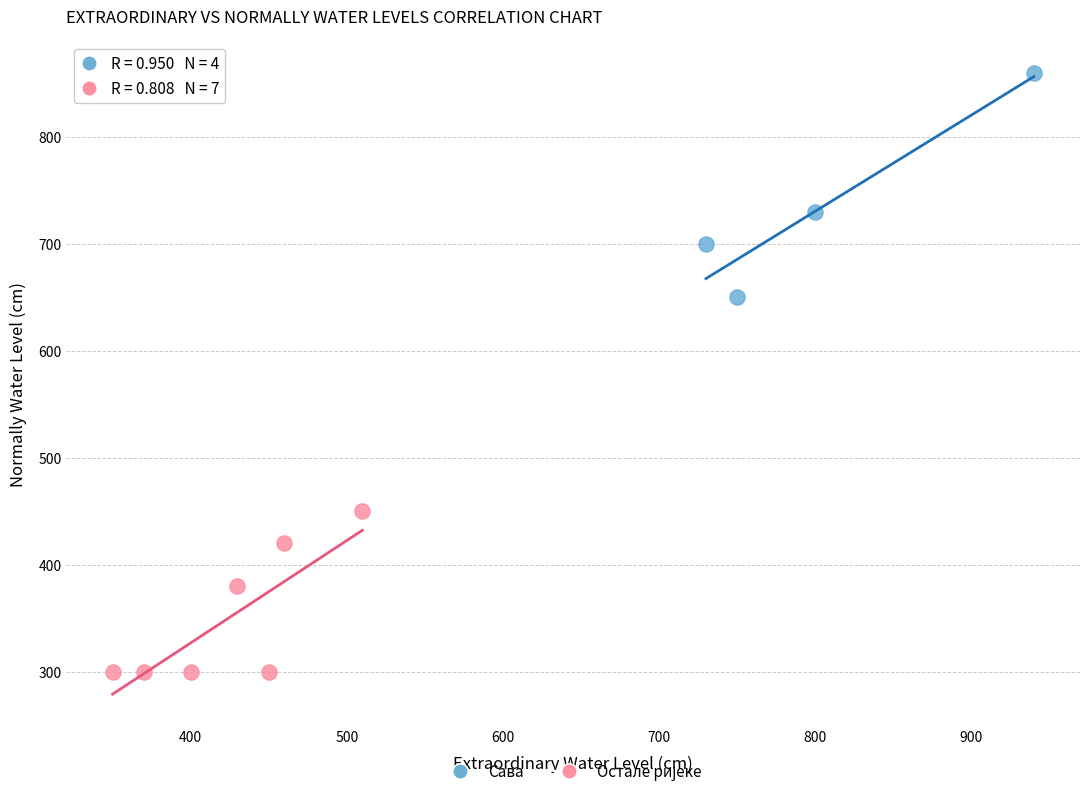

Which series has the largest Y range (max minus min)?

Сава